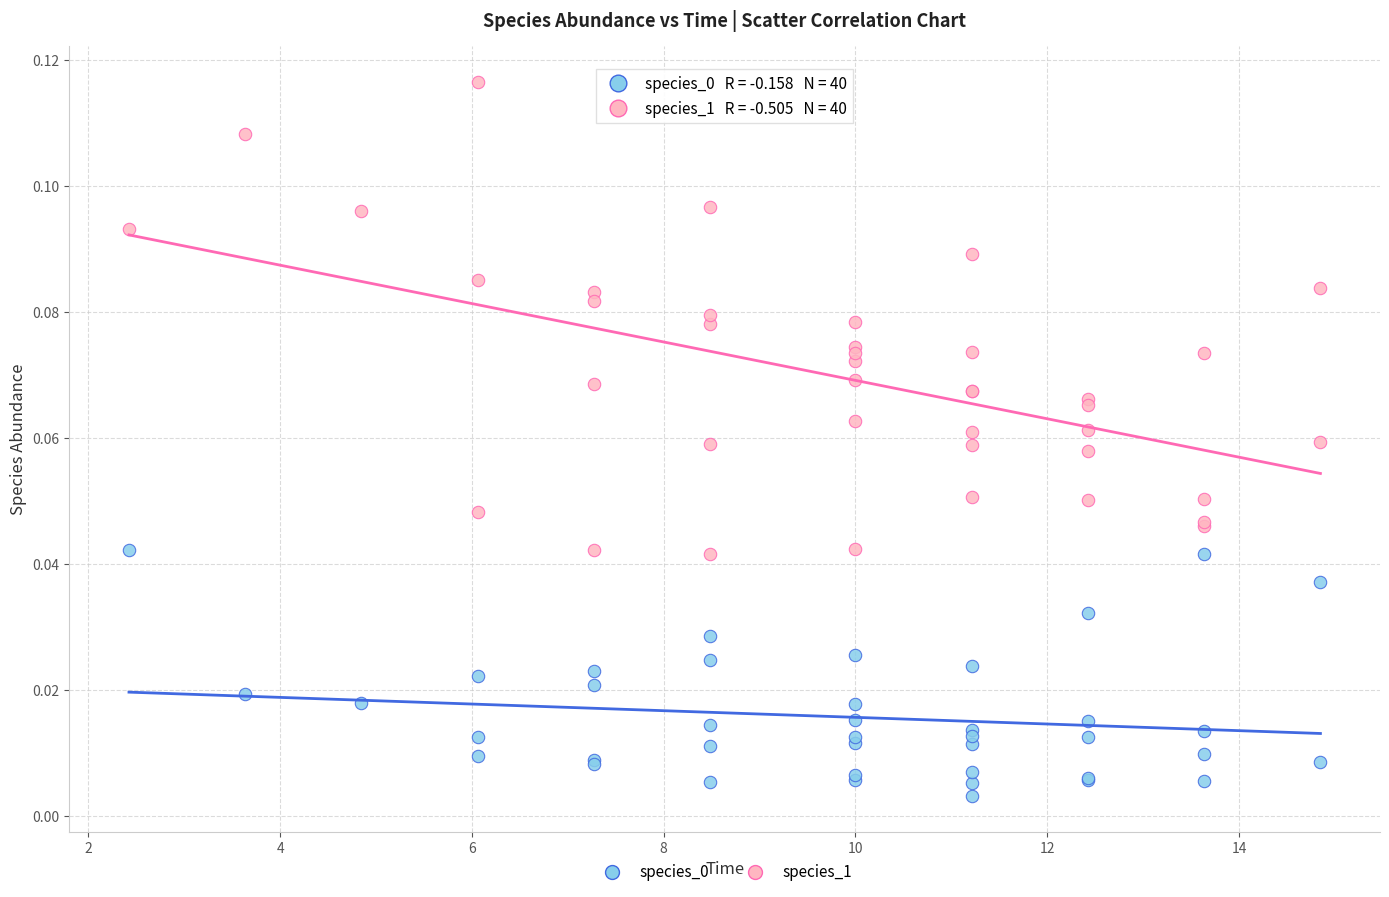

Which series has the widest spread of Y values?

species_1